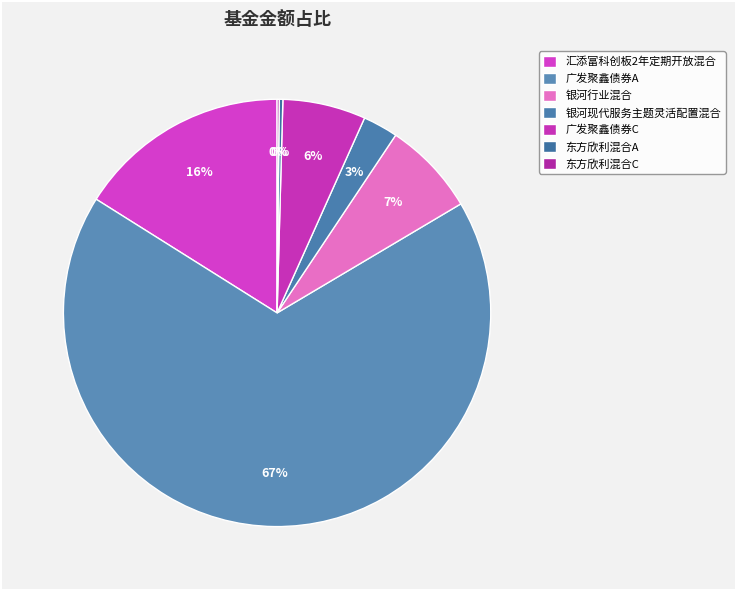

What percentage is the 银河行业混合 slice, to the nearest percent?

7%